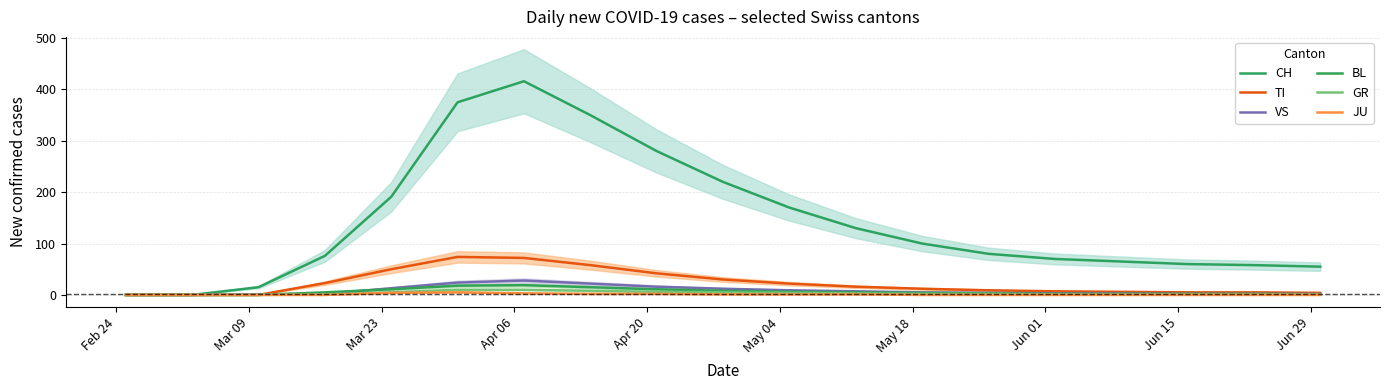

Which series has the largest total across all categories?

CH